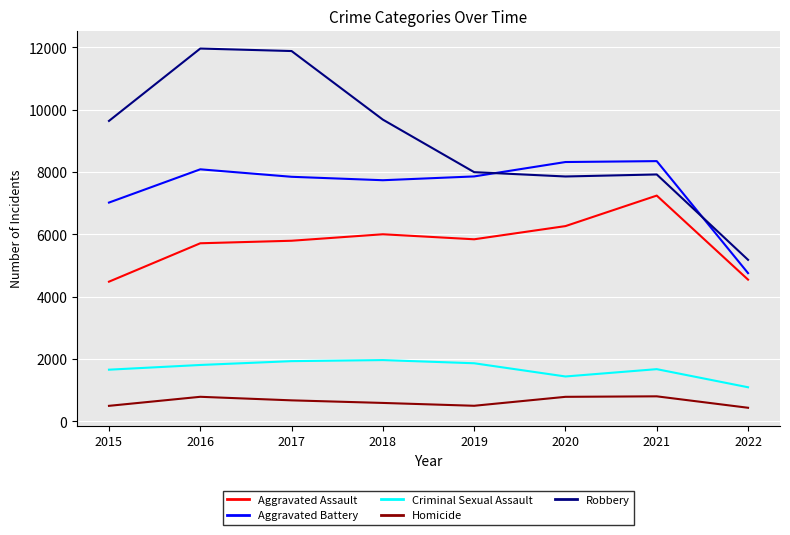

True or false: Aggravated Battery has a value of 3209 at 2019.

False